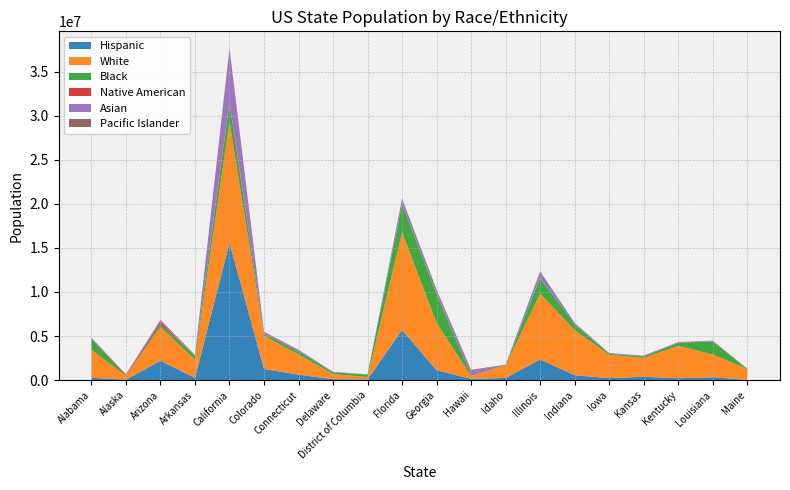

Reading left to right, extract all data points from this chart.

Hispanic: Alabama=264047	Alaska=49824	Arizona=2192253	Arkansas=256847	California=15579652	Colorado=1263390	Connecticut=623293	Delaware=104290	District of Columbia=77652	Florida=5697240	Georgia=1123457	Hawaii=138923	Idaho=239407	Illinois=2337410	Indiana=554191	Iowa=215986	Kansas=382603	Kentucky=207854	Louisiana=322549	Maine=26609
White: Alabama=3171351	Alaska=421758	Arizona=3816547	Arkansas=2063550	California=13714587	Colorado=3760663	Connecticut=2279232	Delaware=579851	District of Columbia=261771	Florida=11100503	Georgia=5362156	Hawaii=314365	Idaho=1450523	Illinois=7472751	Indiana=5121004	Iowa=2638201	Kansas=2122575	Kentucky=3664764	Louisiana=2596702	Maine=1228264
Black: Alabama=1288159	Alaska=20731	Arizona=317161	Arkansas=449884	California=2119286	Colorado=221310	Connecticut=360937	Delaware=212960	District of Columbia=282066	Florida=3127052	Georgia=3278119	Hawaii=21877	Idaho=14785	Illinois=1775612	Indiana=637500	Iowa=129321	Kansas=163352	Kentucky=357764	Louisiana=1452420	Maine=25115
Native American: Alabama=23119	Alaska=108838	Arizona=263930	Arkansas=20549	California=156085	Colorado=33768	Connecticut=6404	Delaware=2521	District of Columbia=1277	Florida=42169	Georgia=20375	Hawaii=2321	Idaho=18903	Illinois=16561	Indiana=12938	Iowa=9079	Kansas=21921	Kentucky=8080	Louisiana=25994	Maine=7293
Asian: Alabama=75918	Alaska=43449	Arizona=248837	Arkansas=51210	California=5978795	Colorado=195220	Connecticut=170459	Delaware=42398	District of Columbia=33192	Florida=629626	Georgia=475680	Hawaii=531558	Idaho=26036	Illinois=747280	Indiana=166651	Iowa=75017	Kansas=85225	Kentucky=73843	Louisiana=85336	Maine=16668
Pacific Islander: Alabama=2612	Alaska=12455	Arizona=14323	Arkansas=14280	California=138167	Colorado=9005	Connecticut=974	Delaware=304	District of Columbia=349	Florida=11521	Georgia=6101	Hawaii=149054	Idaho=3401	Illinois=2959	Indiana=2761	Iowa=5605	Kansas=3115	Kentucky=3462	Louisiana=1706	Maine=407